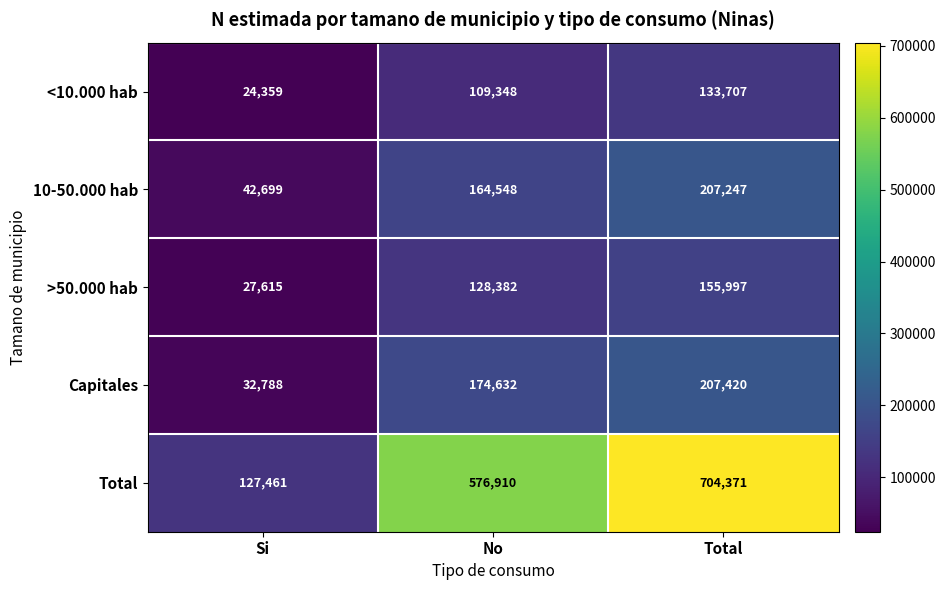

Rank the categories by Capitales value from lowest to highest.

Si, No, Total